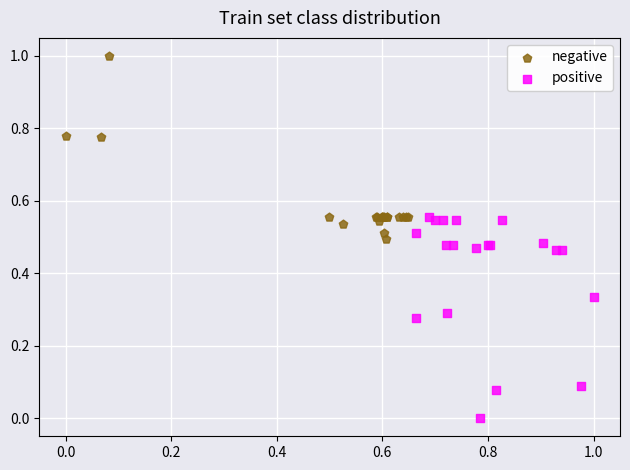

Which series reaches the minimum Y coordinate?

positive